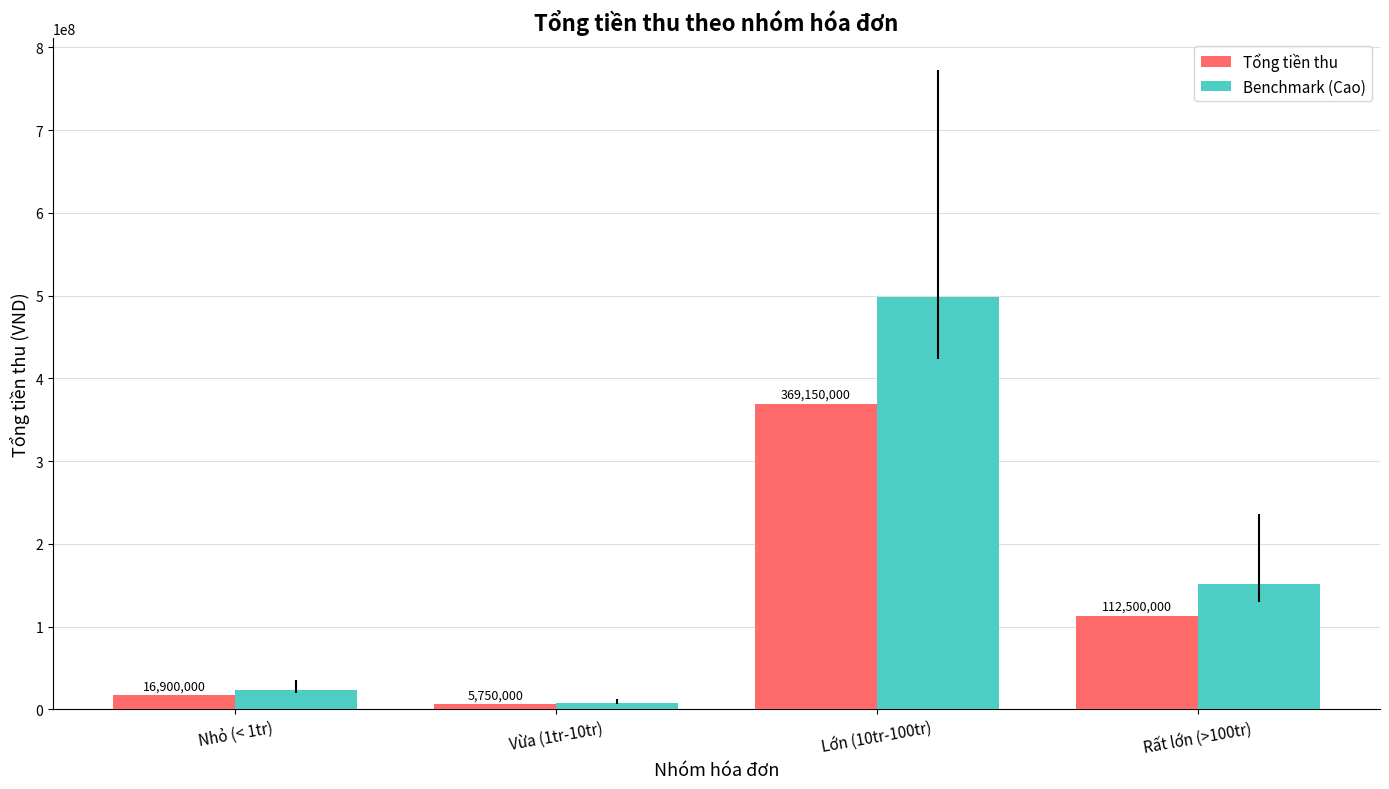

At which label does Benchmark (Cao) reach its minimum?

Vừa (1tr-10tr)